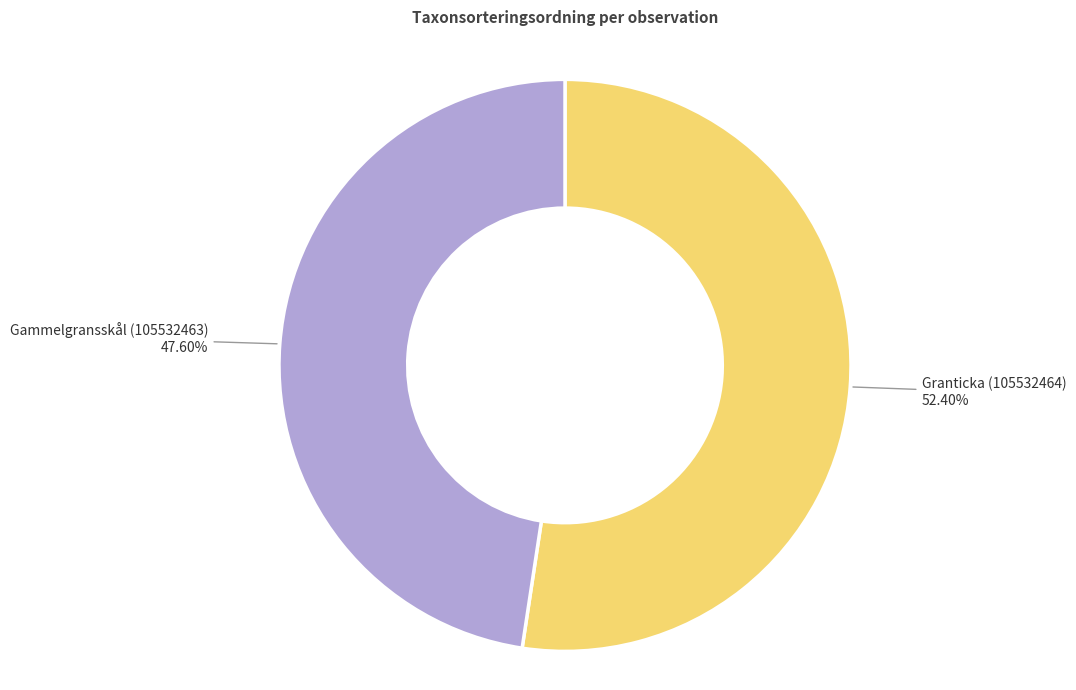

What is the ratio of the value at Granticka (105532464) to the value at Gammelgransskål (105532463)?

1.1